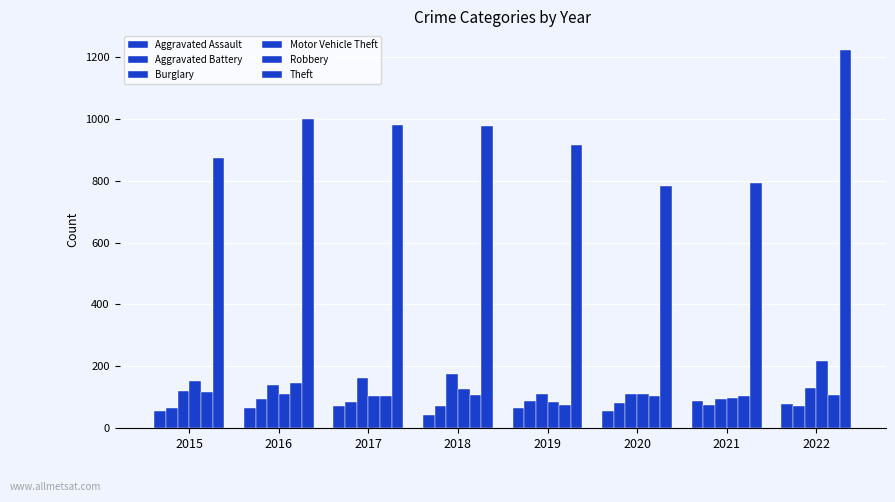

Which series changed the most between 2020 and 2022?

Theft